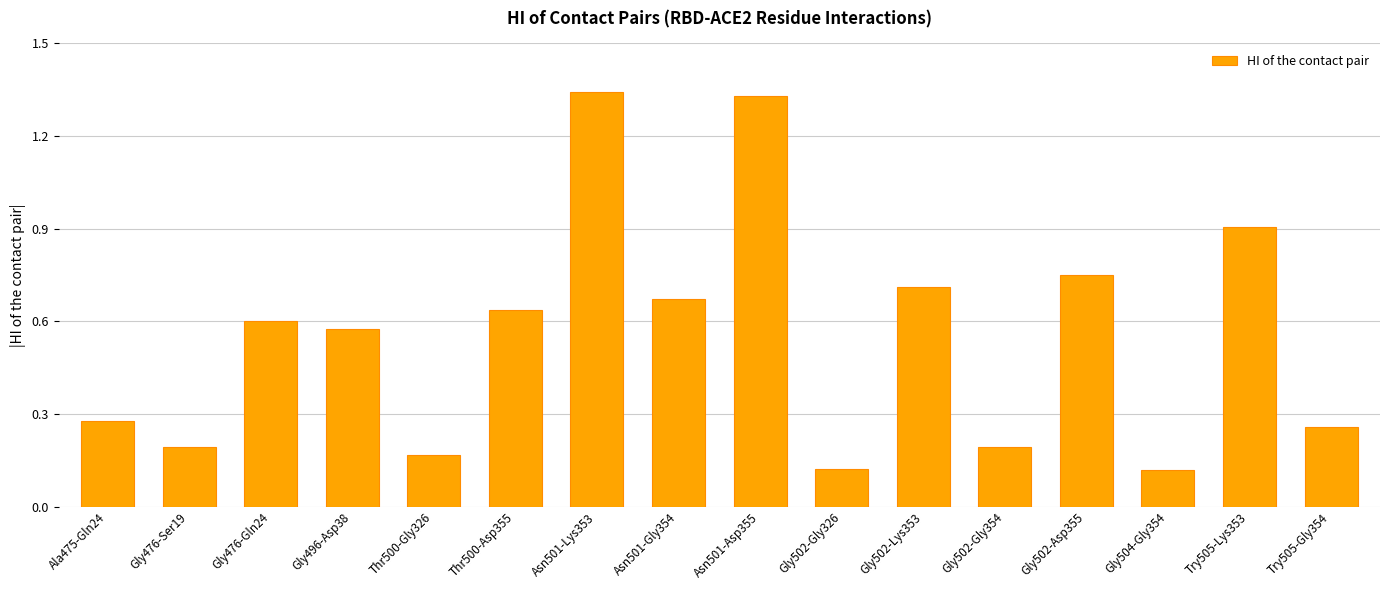

Which label corresponds to the largest value in the chart?

Asn501-Lys353